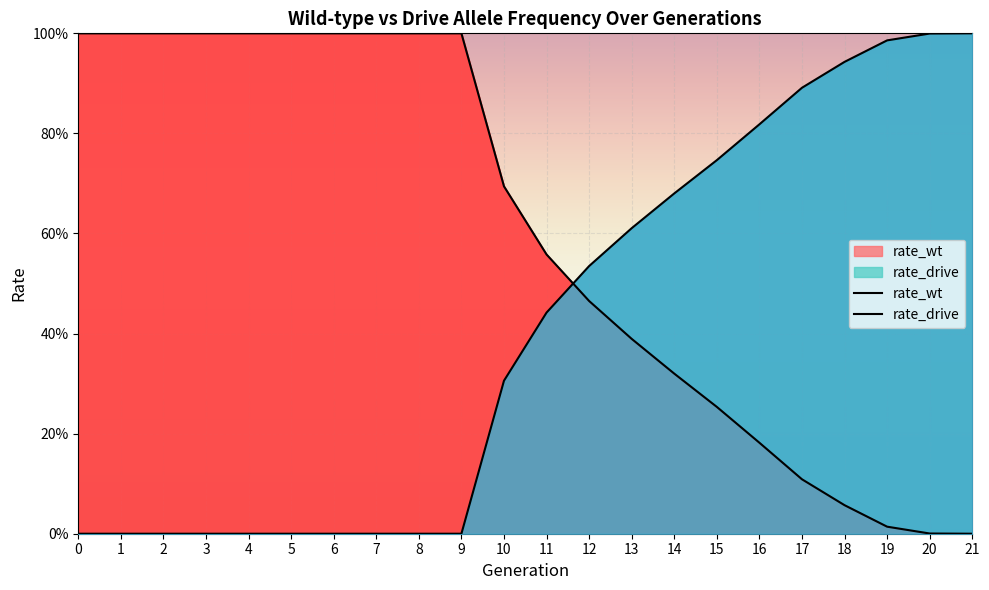

How many intersections are there between rate_wt and rate_drive?

1